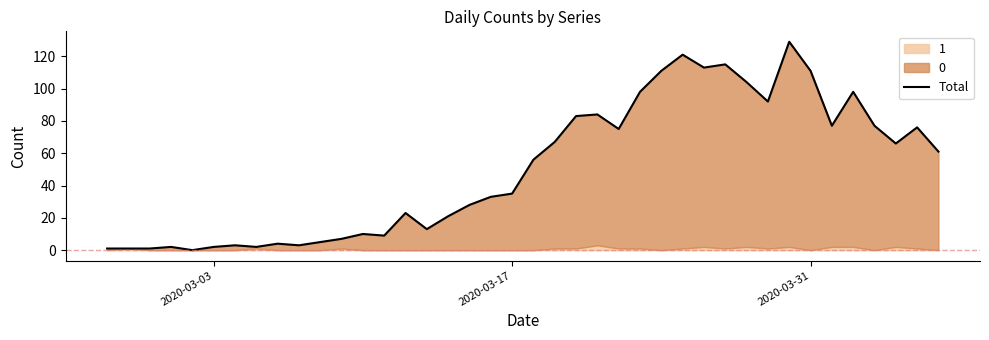

How many data points are less than 56?

20